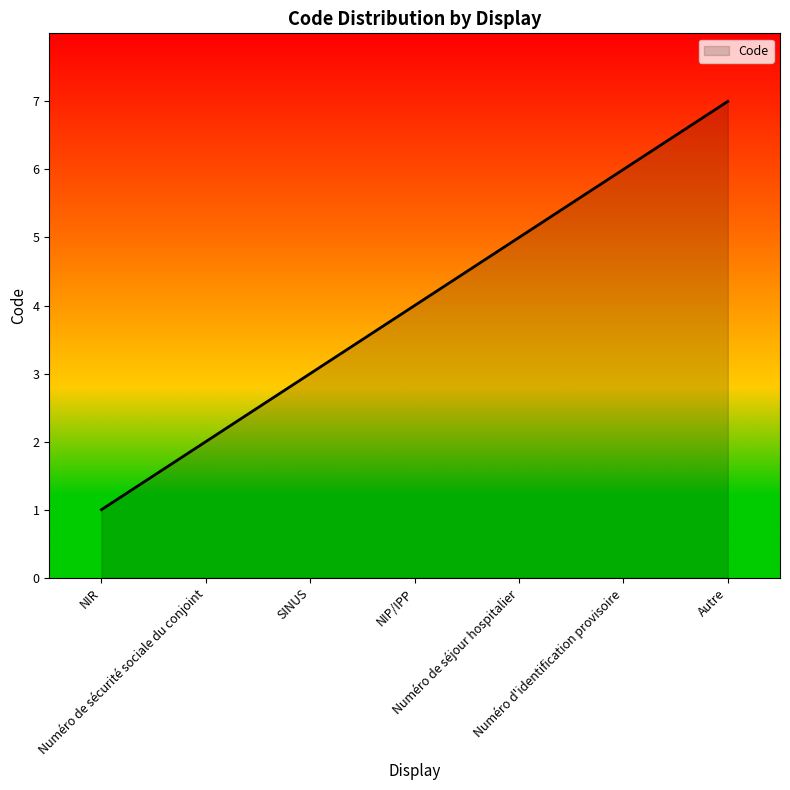

Is it true that the value at Numéro d'identification provisoire is 6?

True